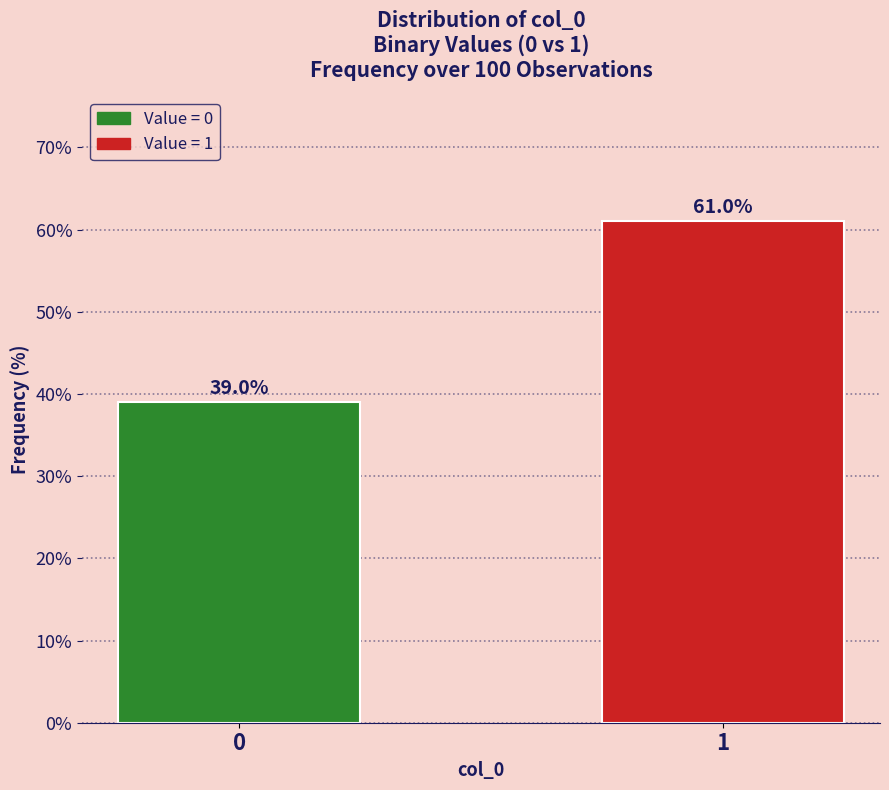

Reading right to left, what are all the values shown in this chart?

61	39